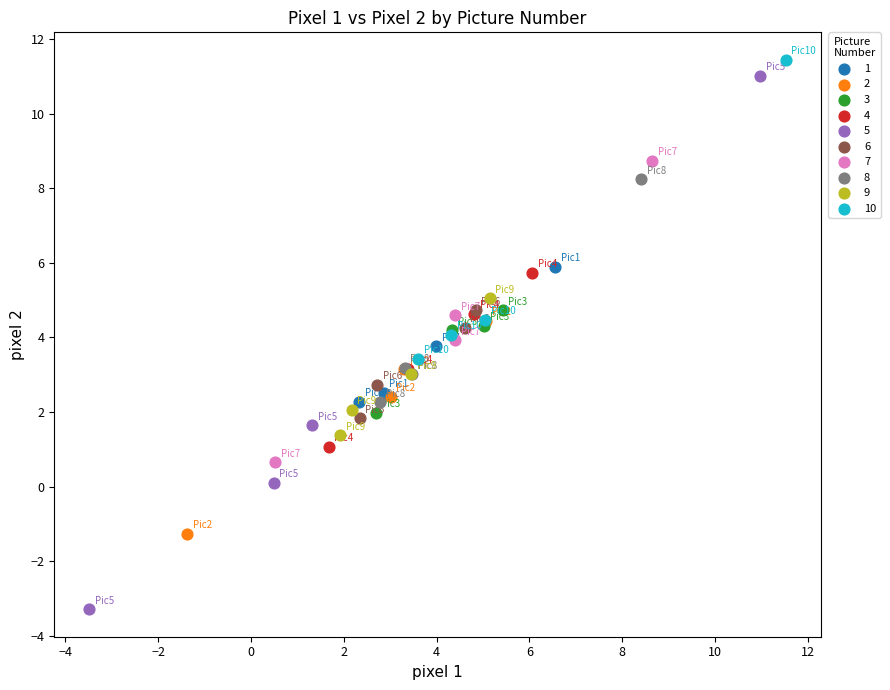

Which series has the widest spread of Y values?

5